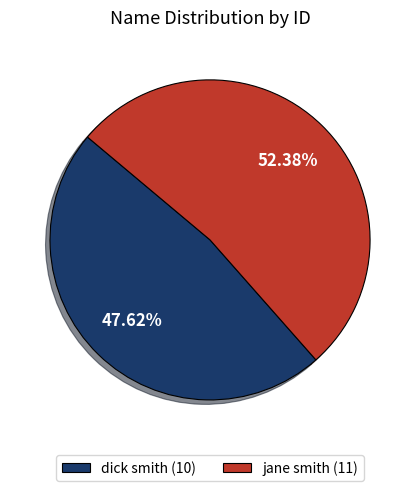

Approximately how many times larger is the value at jane smith compared to dick smith?

1.1